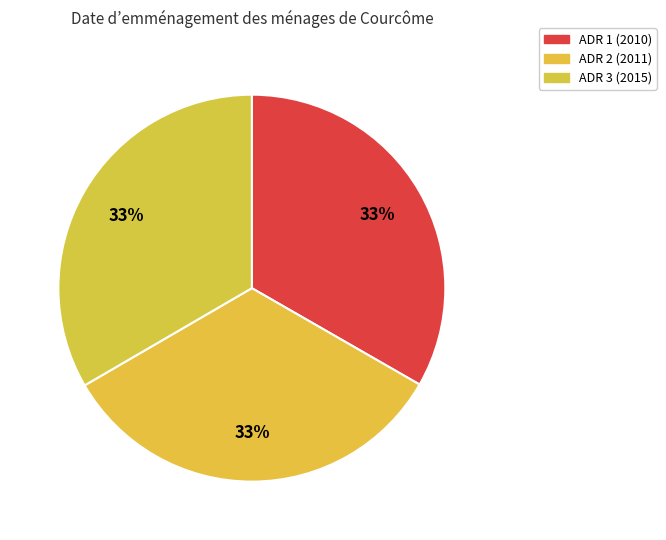

What is the ratio of the value at ADR 2 (2011) to the value at ADR 3 (2015)?

1.0